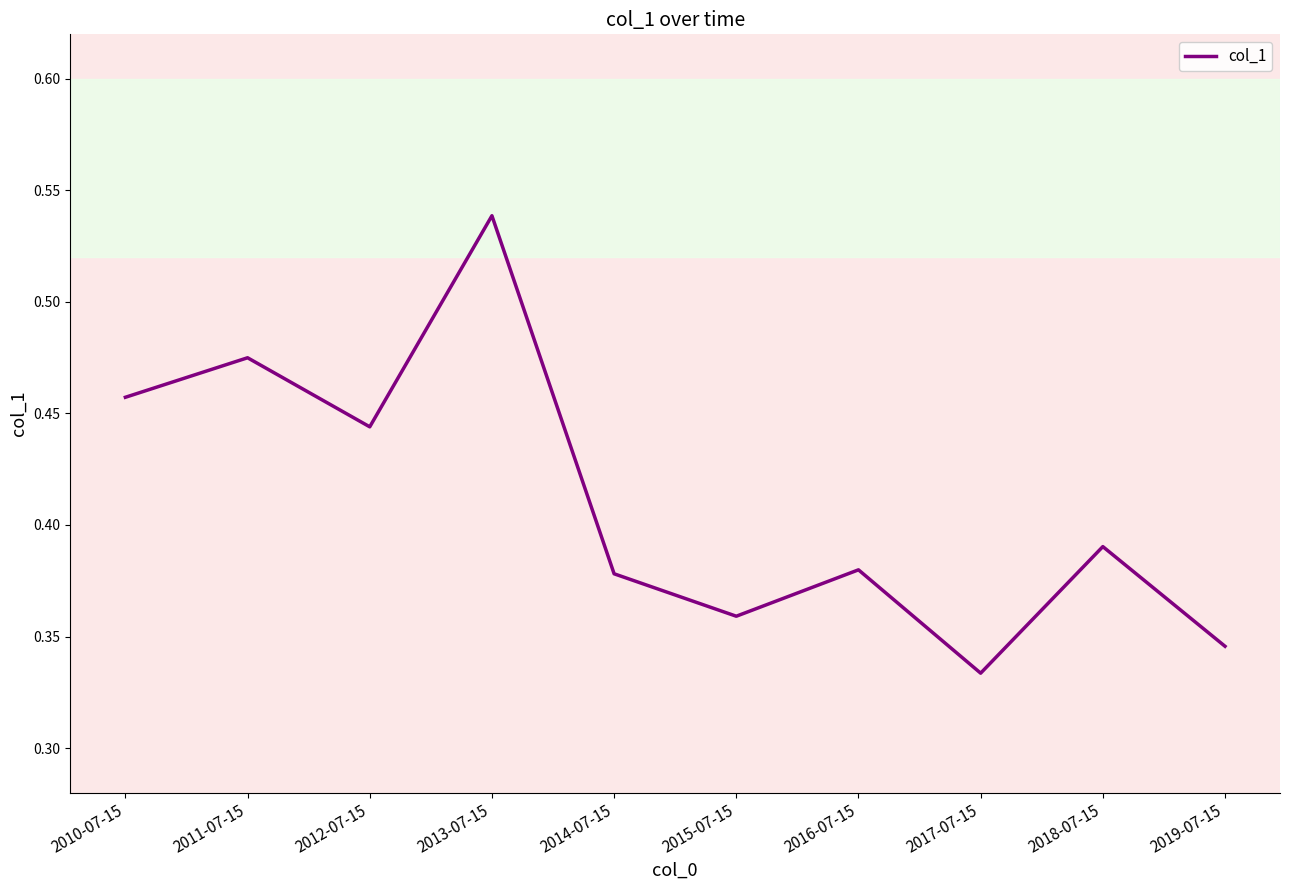

Where is the first local minimum?

2012-07-15